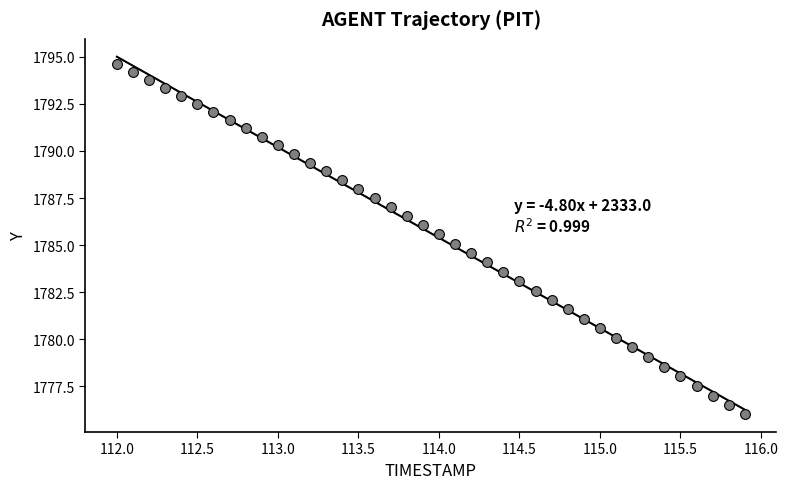

What is the range of Y values (max minus min)?

18.6